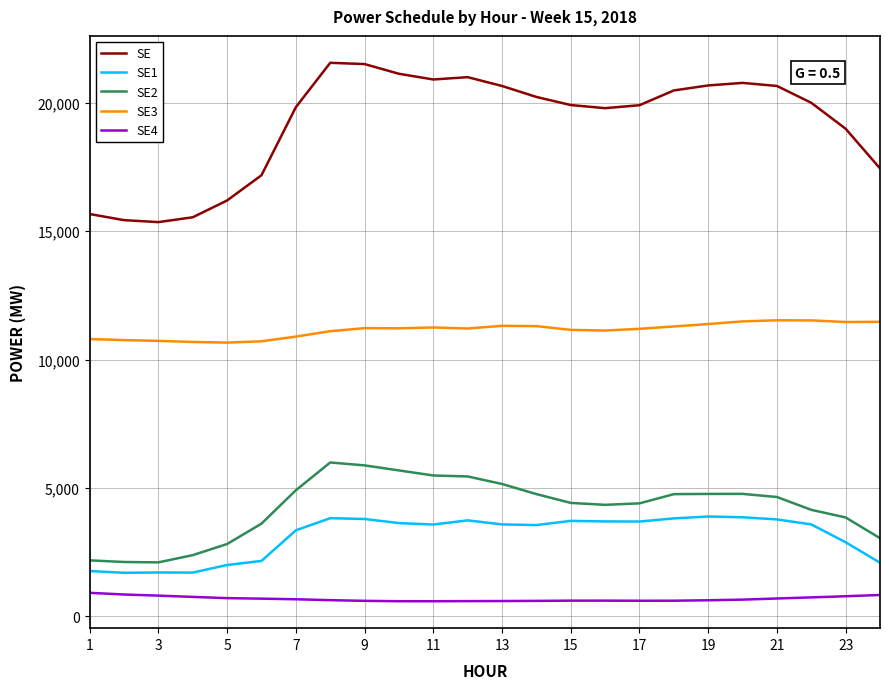

What is the difference between the maximum and minimum values in the SE2 series?

3889